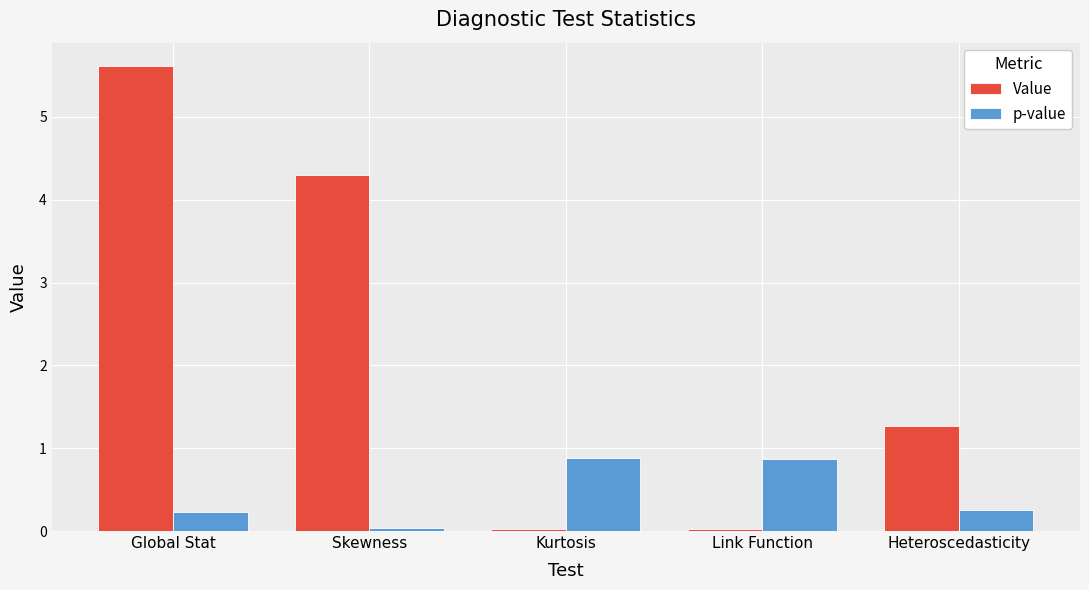

Rank the series at Global Stat from lowest to highest value.

p-value, Value